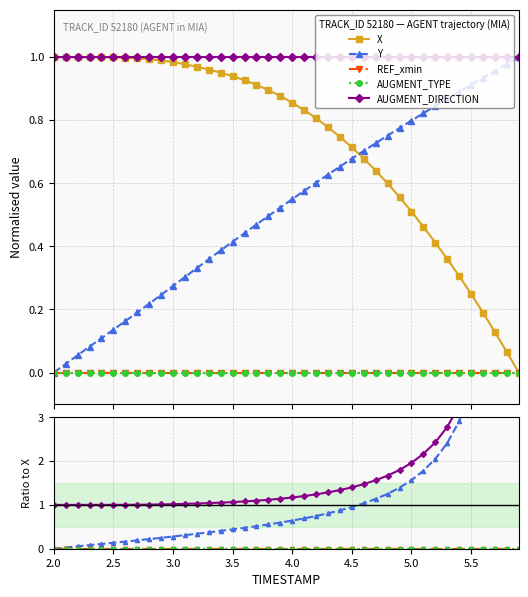

True or false: REF_xmin and AUGMENT_DIRECTION cross at least once.

False